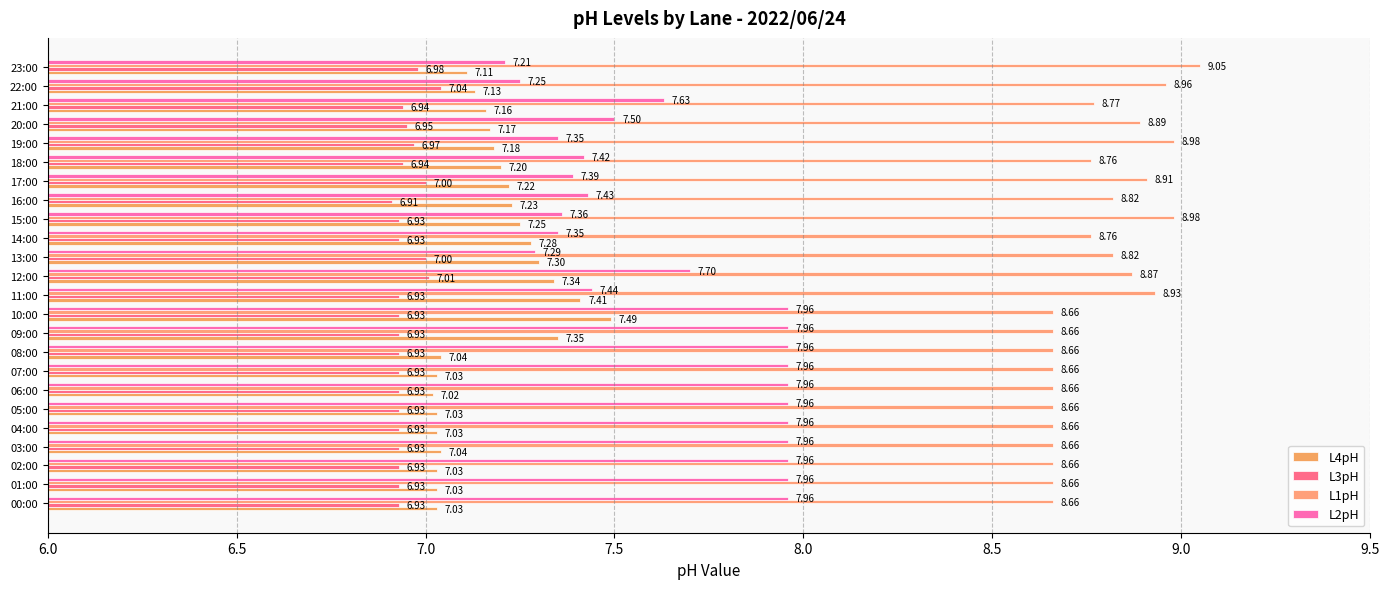

Which series has the largest range (max minus min)?

L2pH